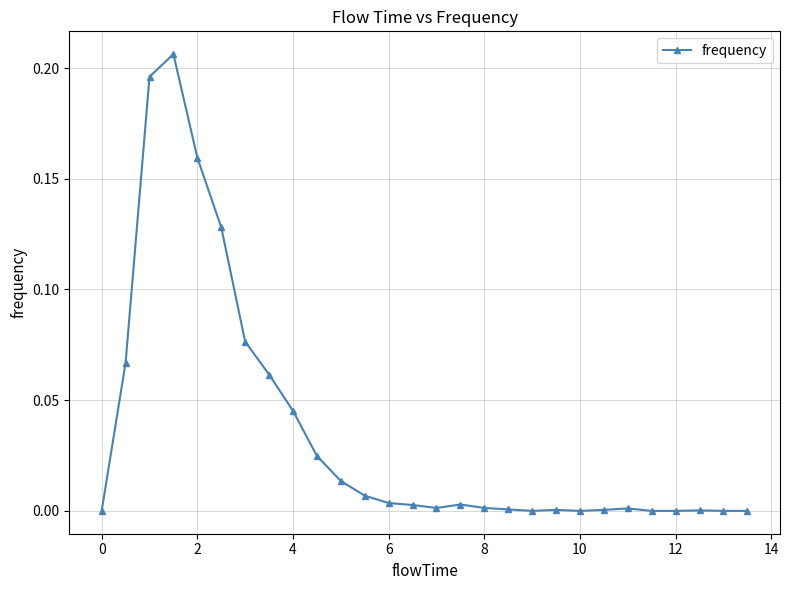

True or false: the data has more than 0 interior local peaks.

True